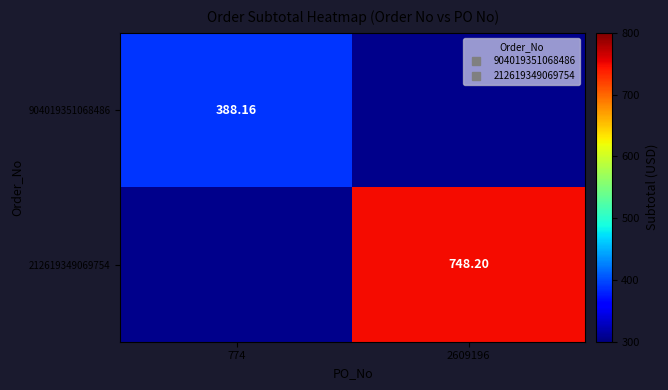

At 2609196, list the series in order from smallest to largest.

904019351068486, 212619349069754